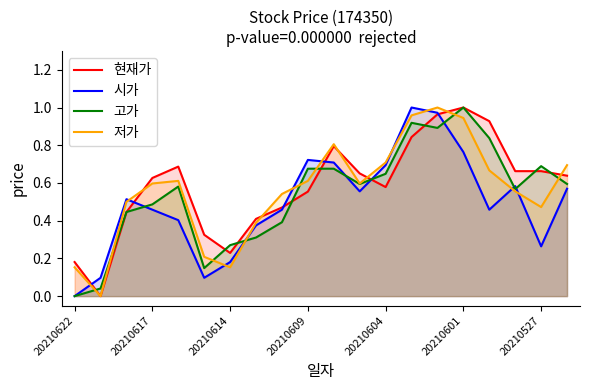

Which series has the largest total across all categories?

현재가